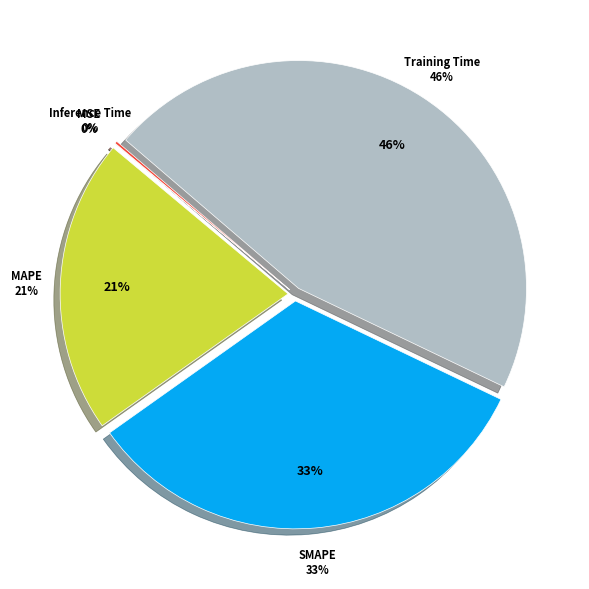

To the nearest percent, what portion does Training Time represent?

46%